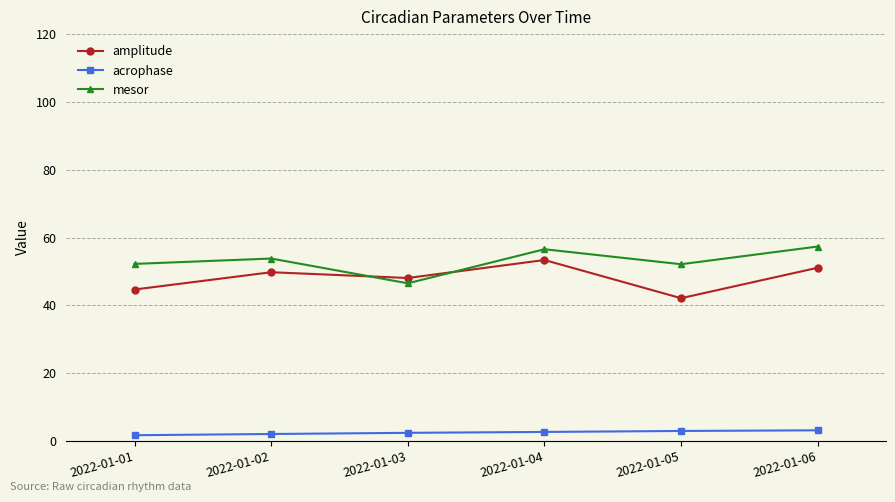

What is the average value of the amplitude series?

48.2